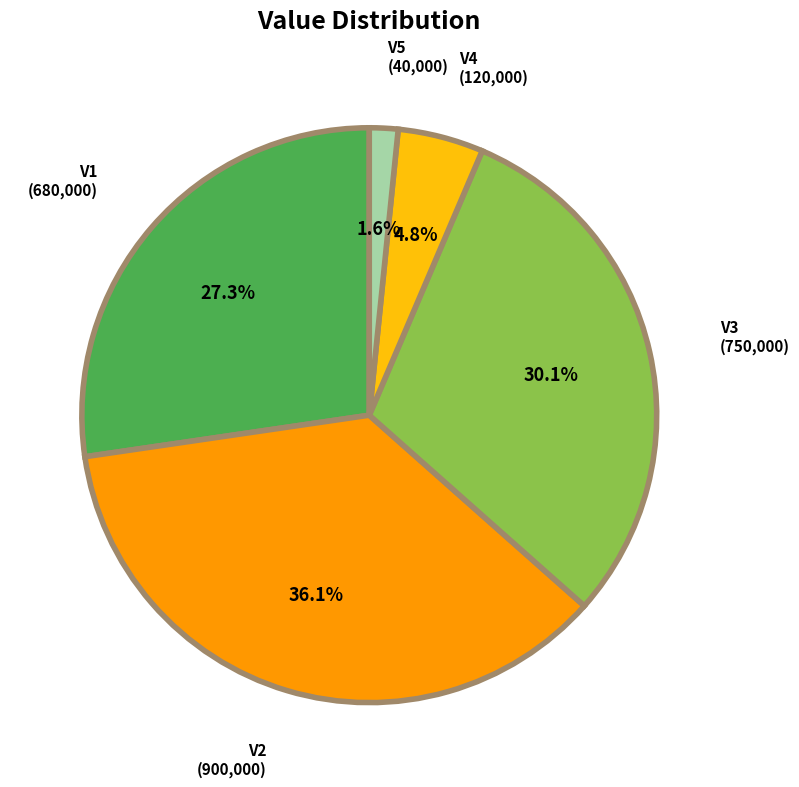

To the nearest percent, what percentage of the pie is V1?

27%